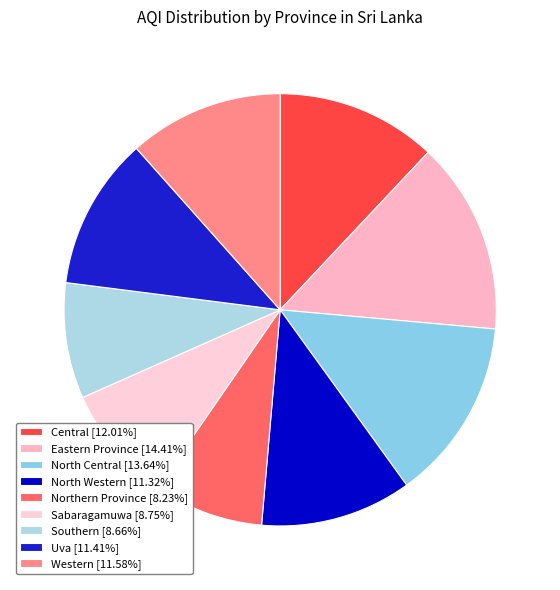

To the nearest percent, what percentage of the pie is Central?

12%